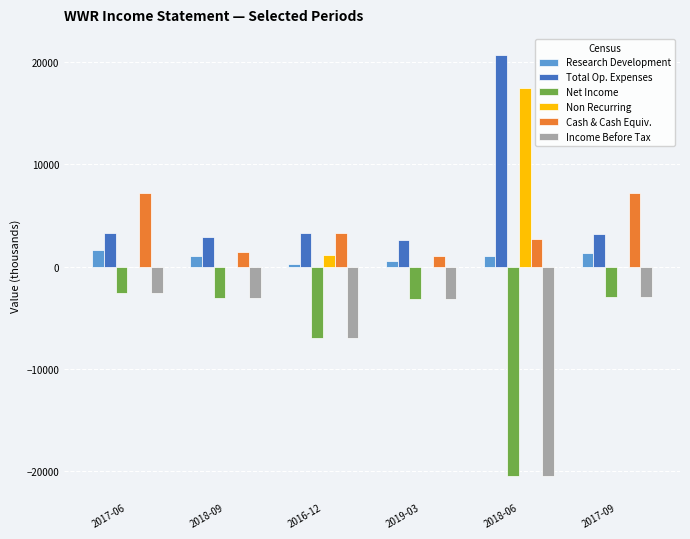

True or false: Net Income has a value of -12884 at 2018-06.

False